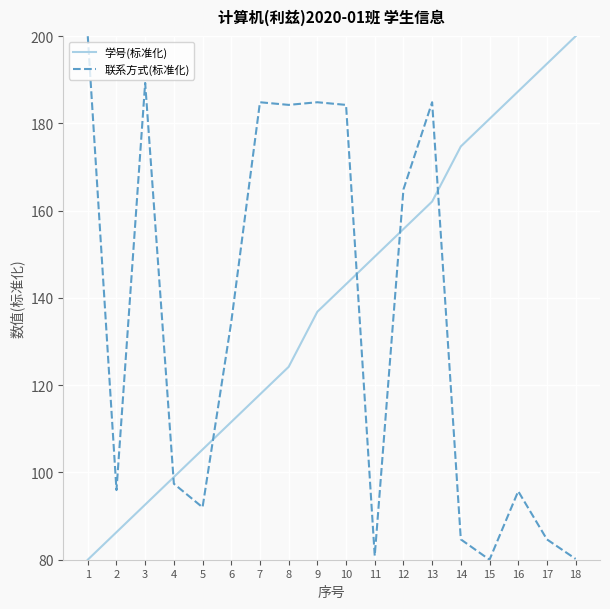

Which series changed the most between 15 and 18?

学号(标准化)